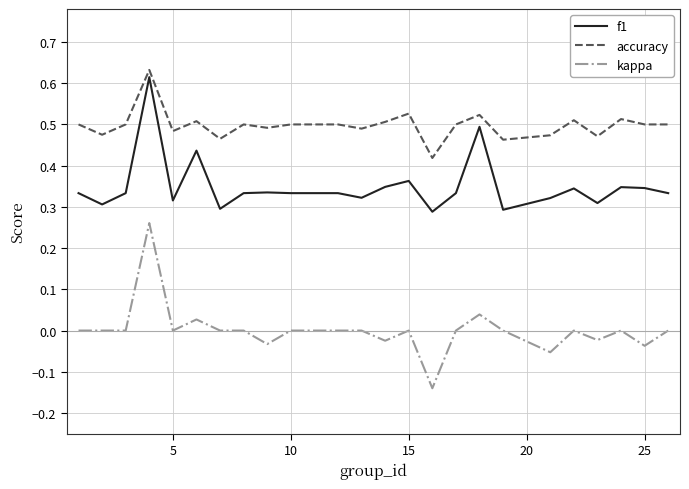

True or false: kappa and accuracy cross at least once.

False